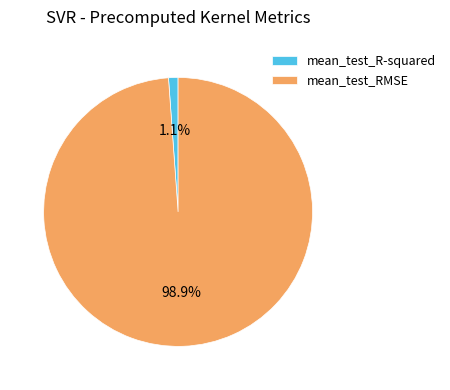

Rank the categories by value from lowest to highest.

mean_test_R-squared, mean_test_RMSE